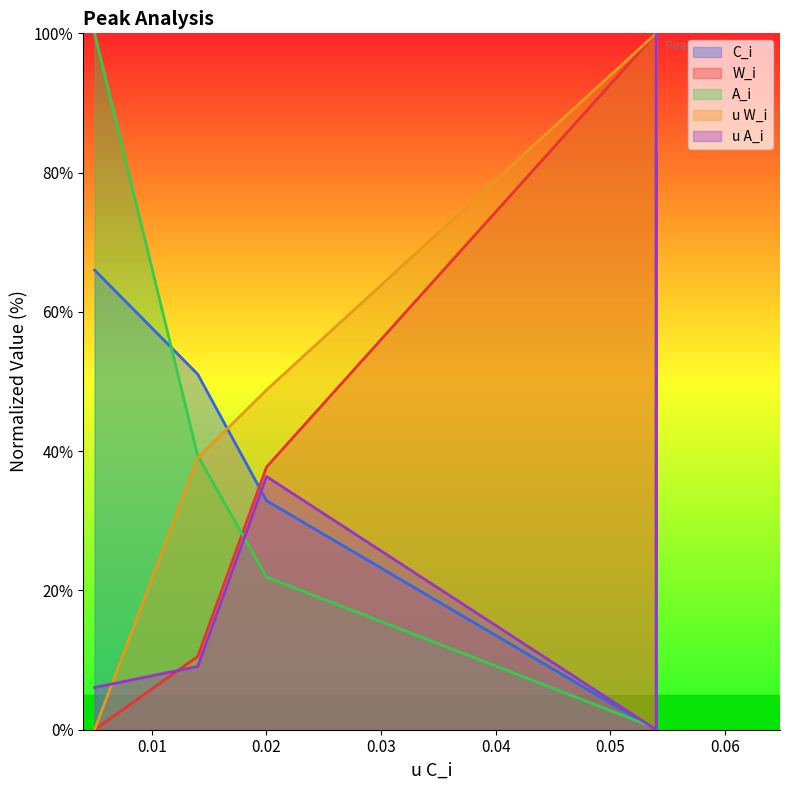

What is the average value of the C_i series?

50.0